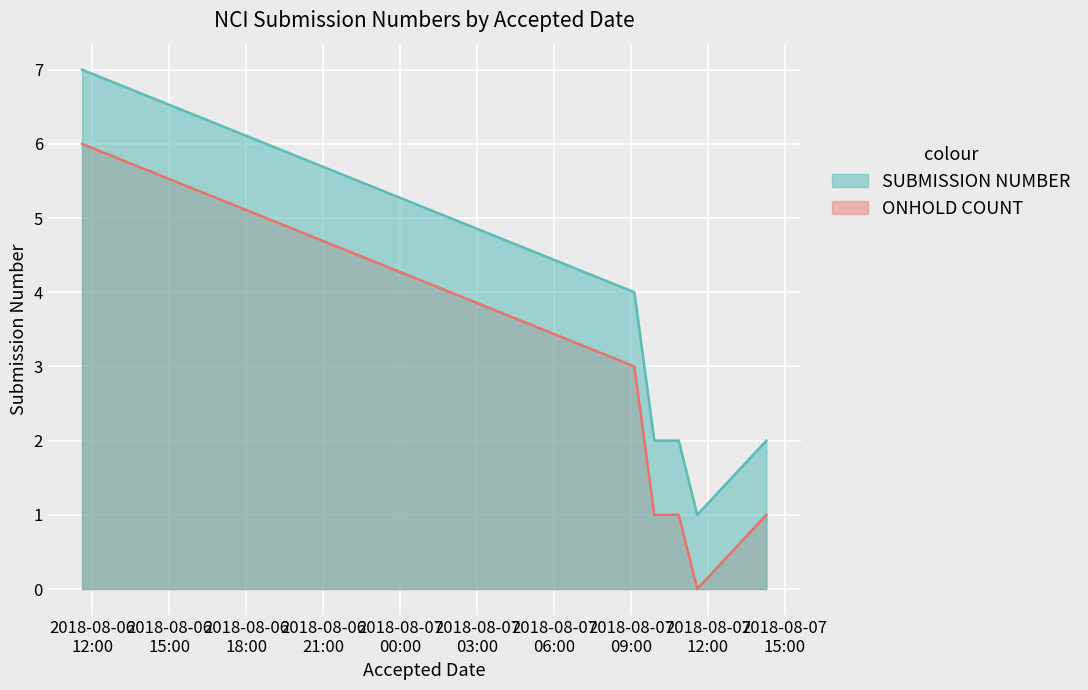

True or false: ONHOLD COUNT and SUBMISSION NUMBER cross at least once.

False